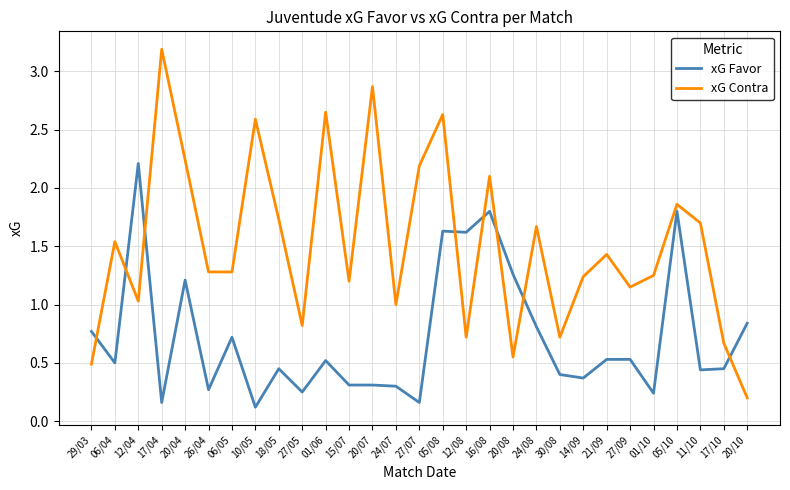

What is the difference between the second highest and second lowest values in the xG Favor series?

1.6